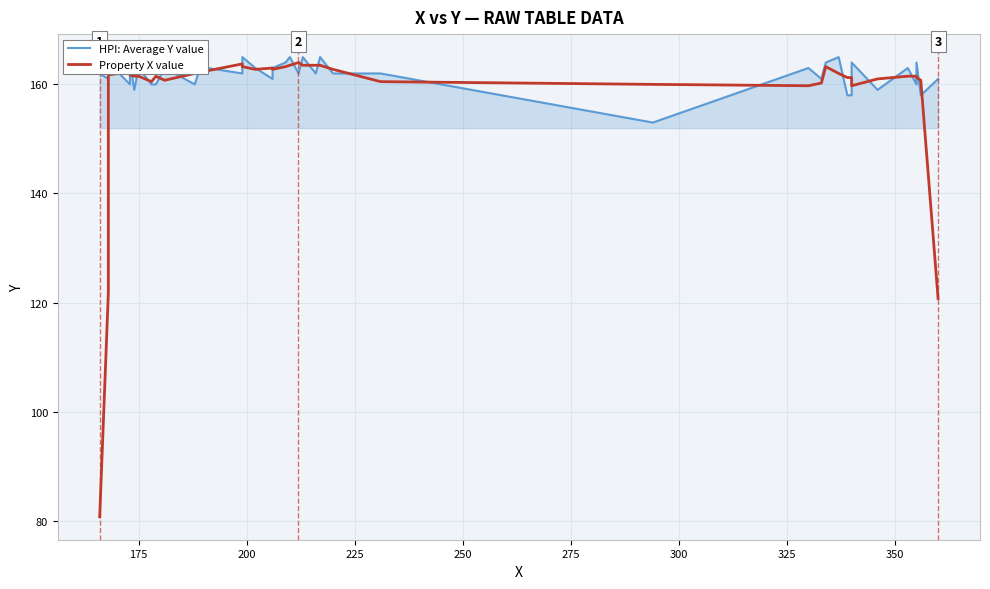

Rank the series by their average value, from highest to lowest.

HPI: Average Y value, Property X value